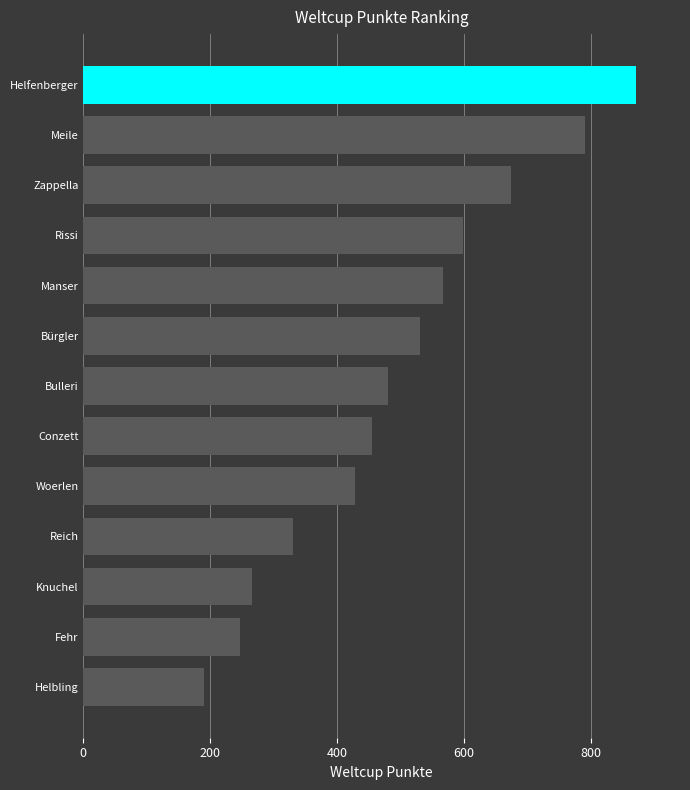

The chart shows a value of 120 at Conzett. True or false?

False